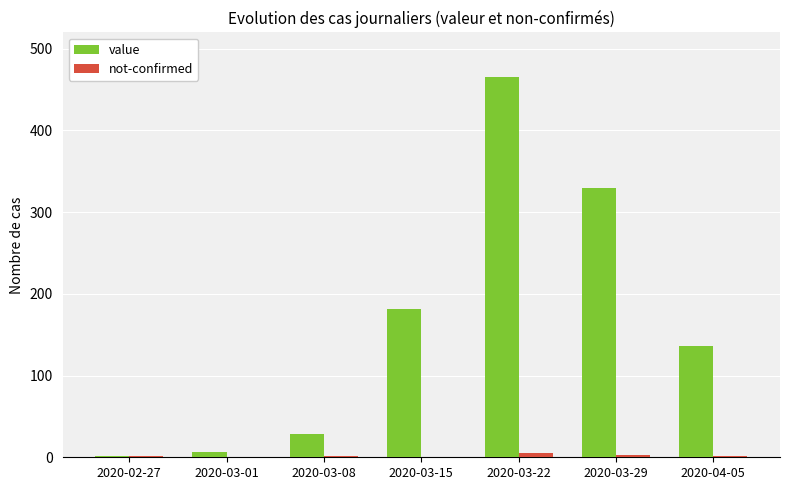

Which series changed the most between 2020-03-15 and 2020-03-22?

value